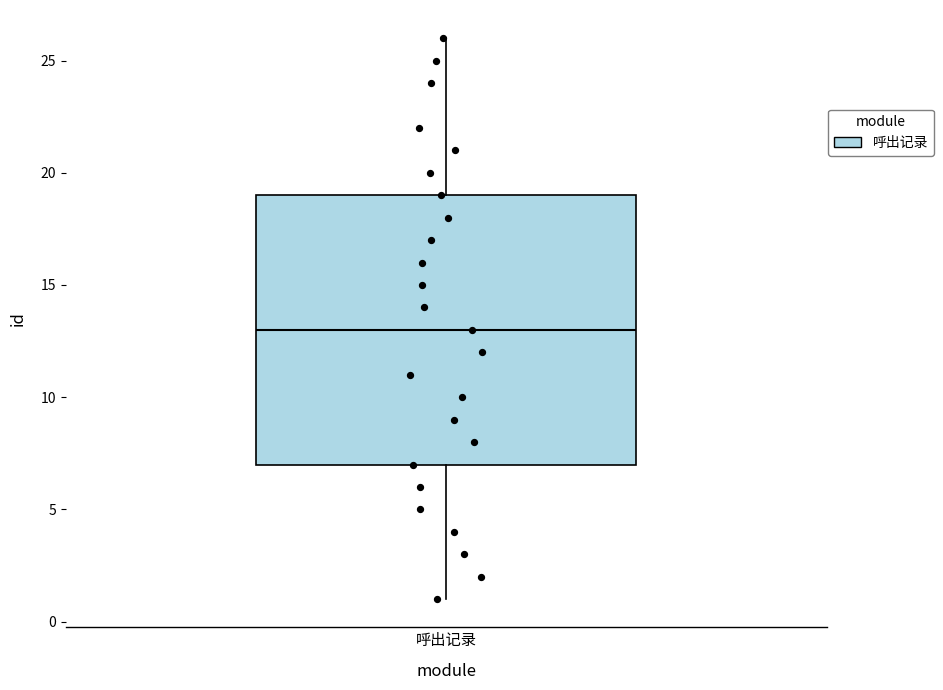

Where is the upper edge of the box for 呼出记录 on the y-axis? The values are not printed on the chart, so give them approximately, as read against the axis.

19